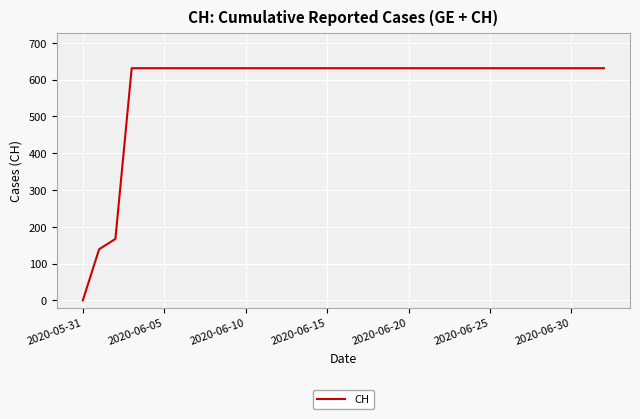

What is the average value?

583